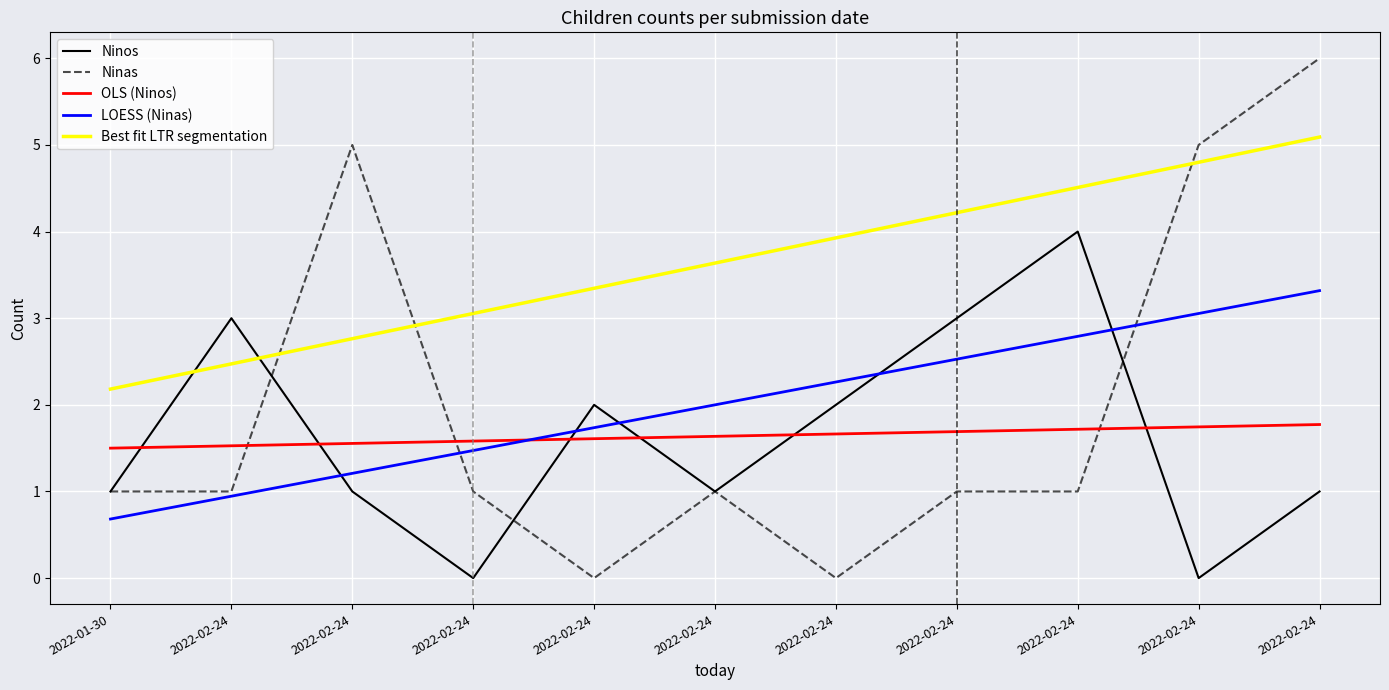

What are all the series names shown in the legend?

Ninos, Ninas, OLS (Ninos), LOESS (Ninas), Best fit LTR segmentation